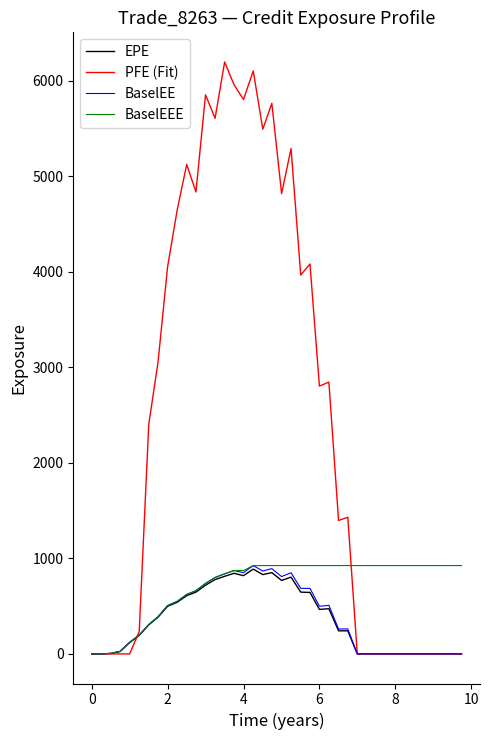

What is the highest value of the BaselEEE series?

924.9